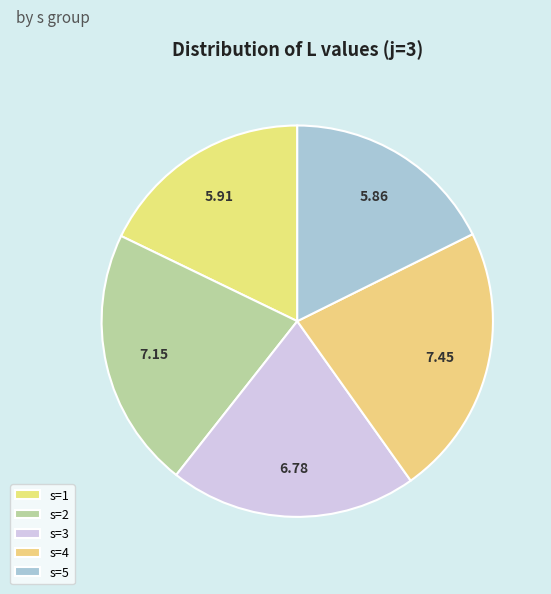

How many segments does this pie chart have?

5